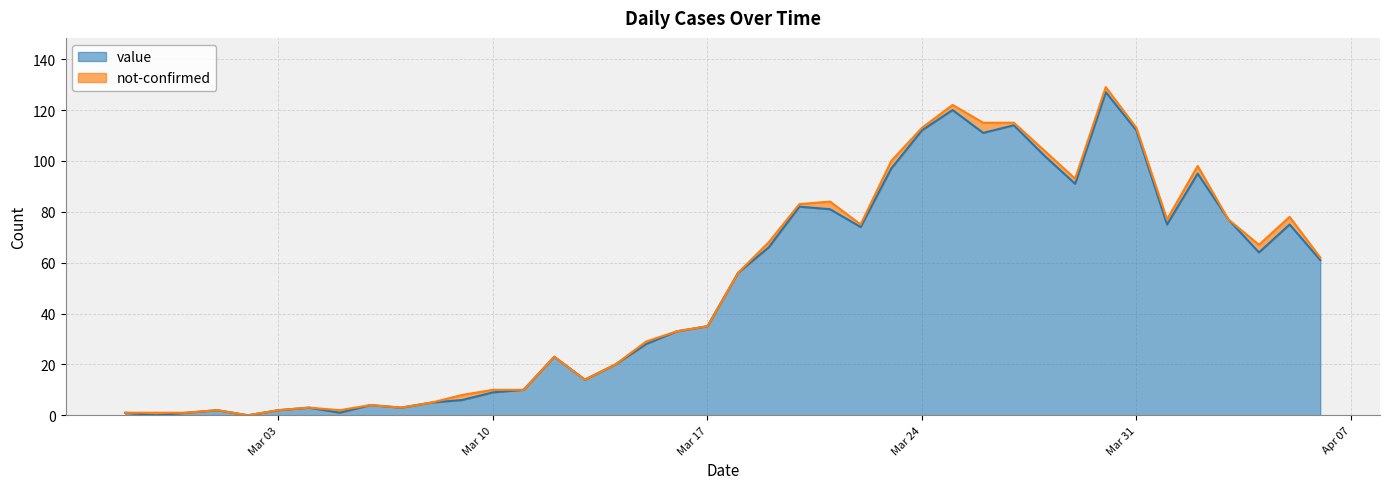

Where is the first local minimum?

2020-02-28